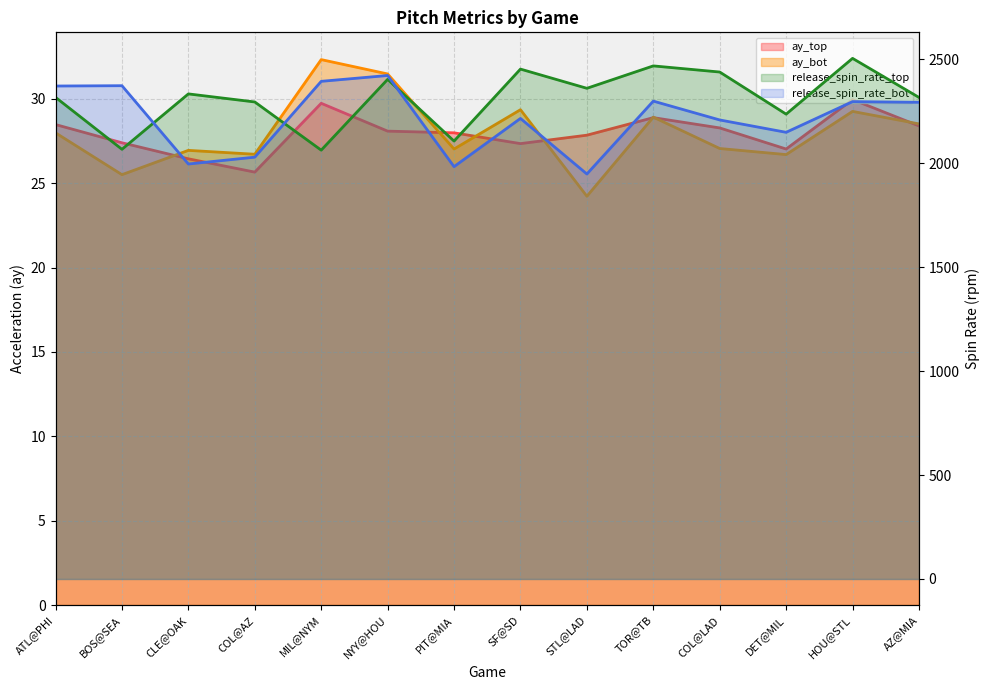

Between CLE@OAK and COL@AZ, which series saw the biggest shift?

release_spin_rate_top